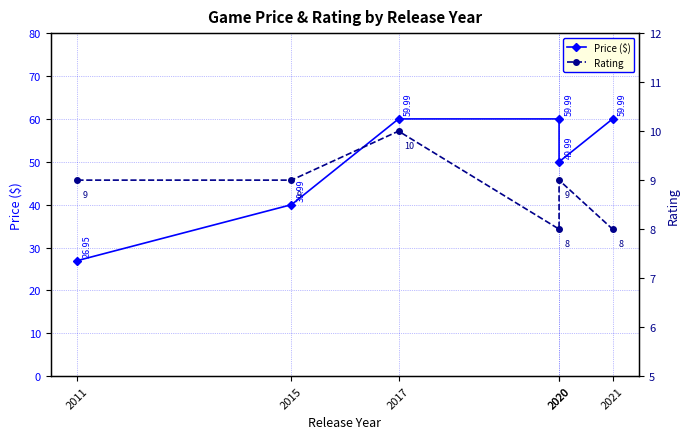

What is the approximate value of Price ($) at 2017?

60.0